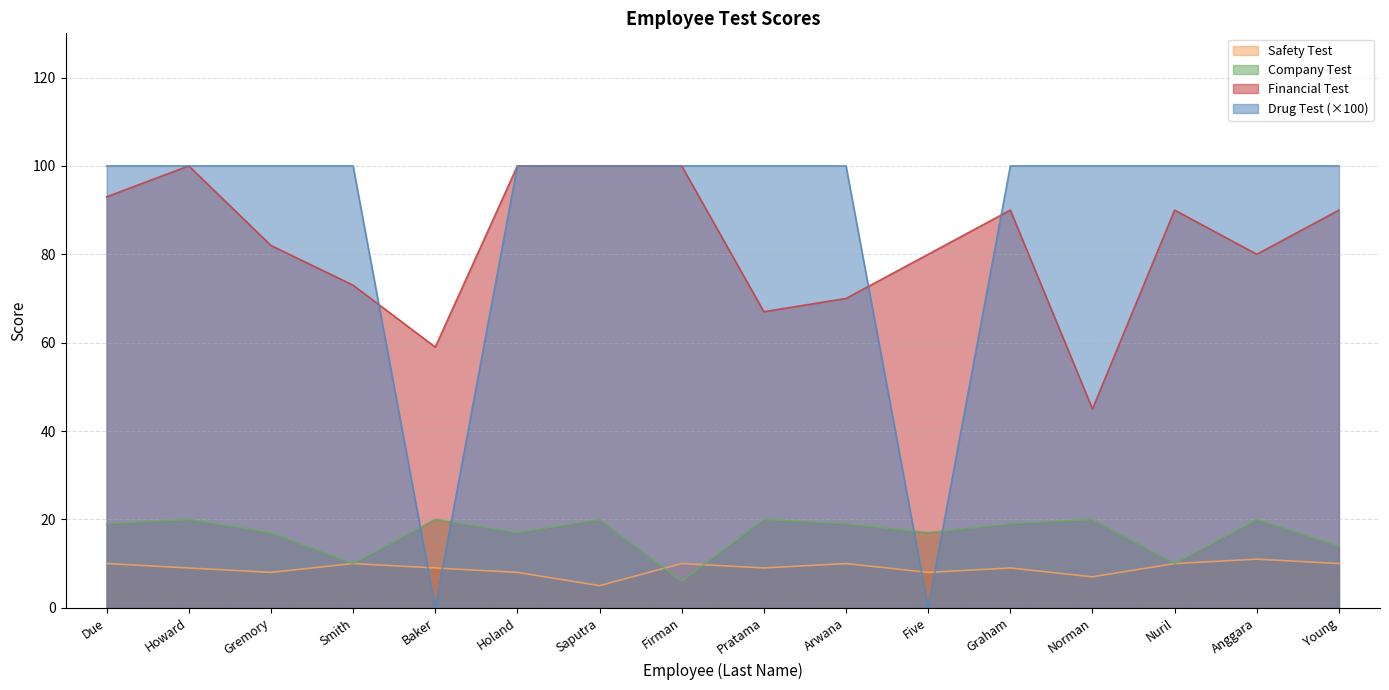

At which label does Safety Test reach its peak?

Anggara